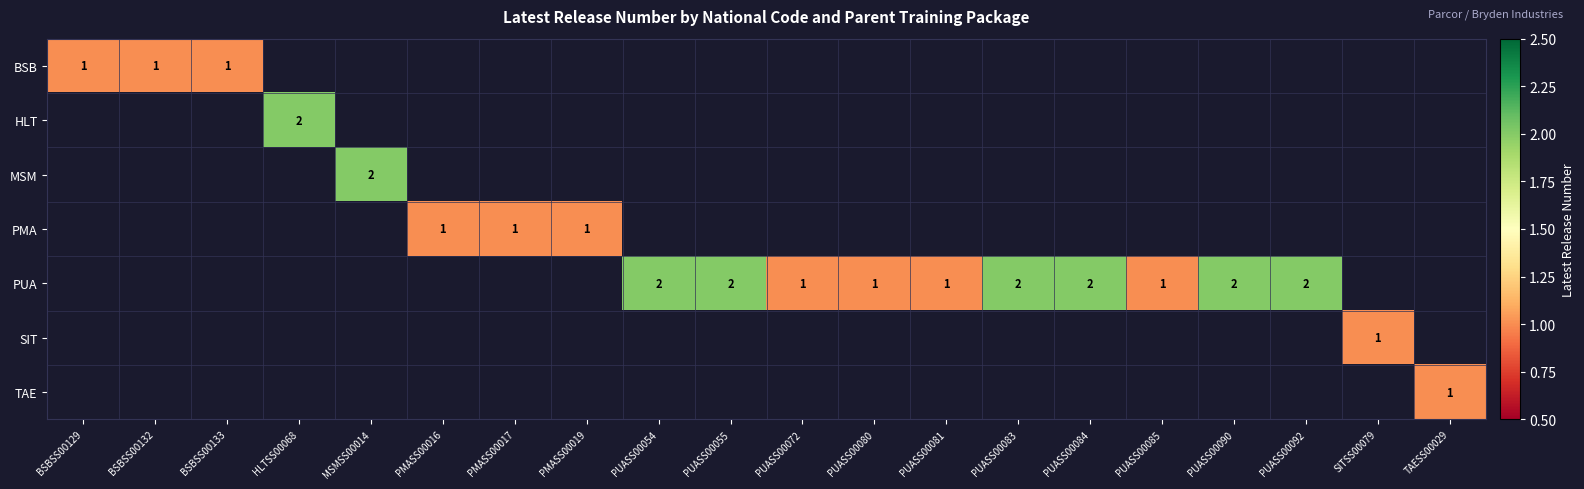

How many positive values does the PUA series have?

10